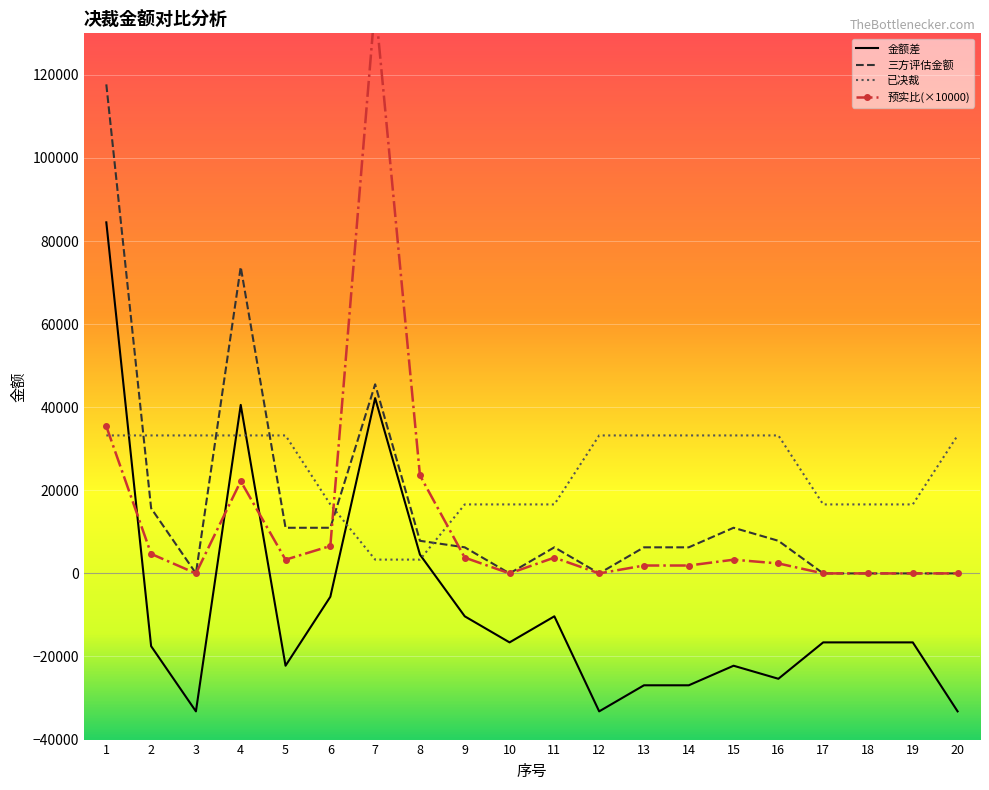

The value of 预实比(×10000) at 2 is 8309.1. True or false?

False